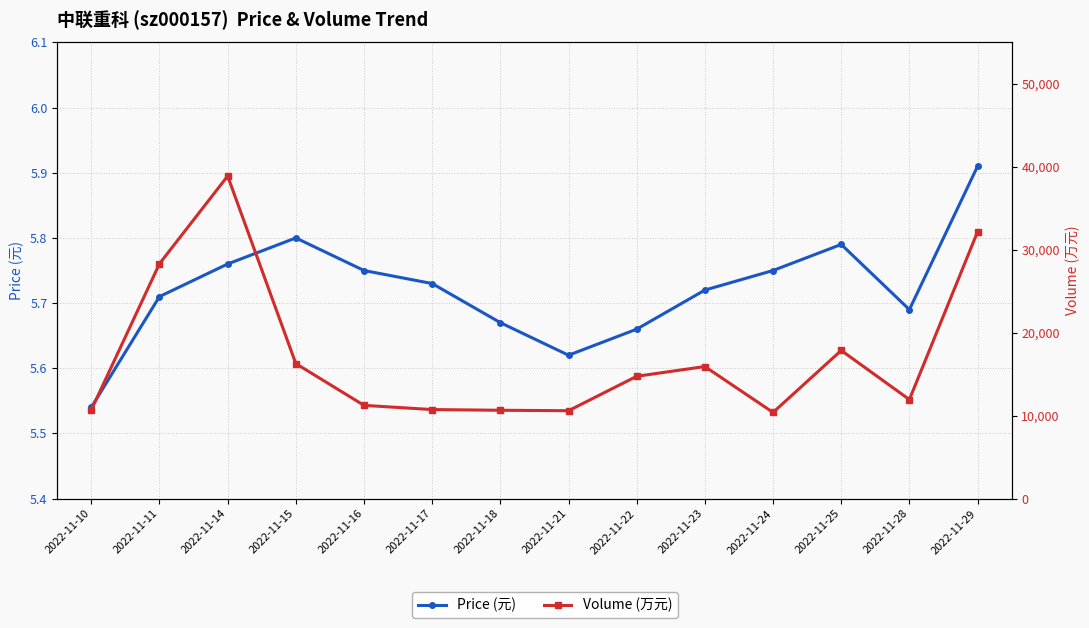

What is the approximate value of Price (元) at 2022-11-25?

5.8